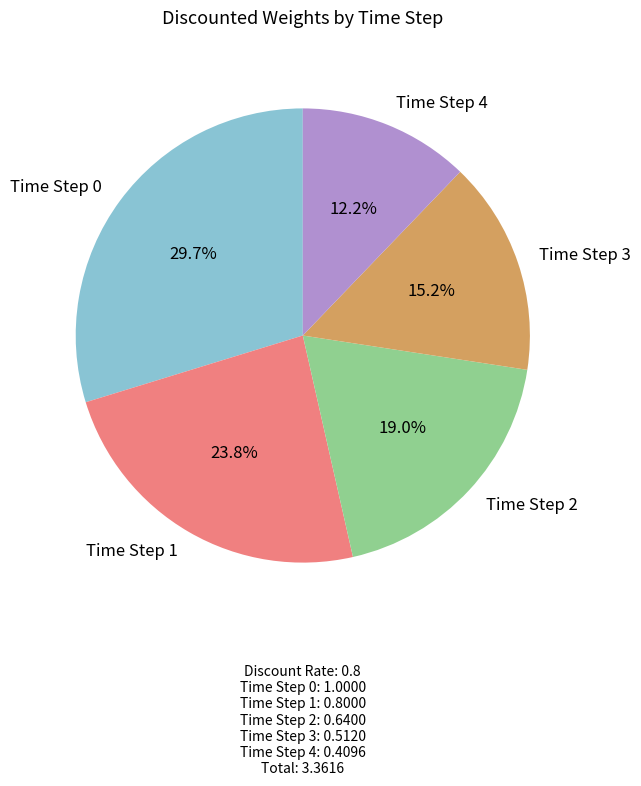

Is Time Step 2 the majority of the pie?

No